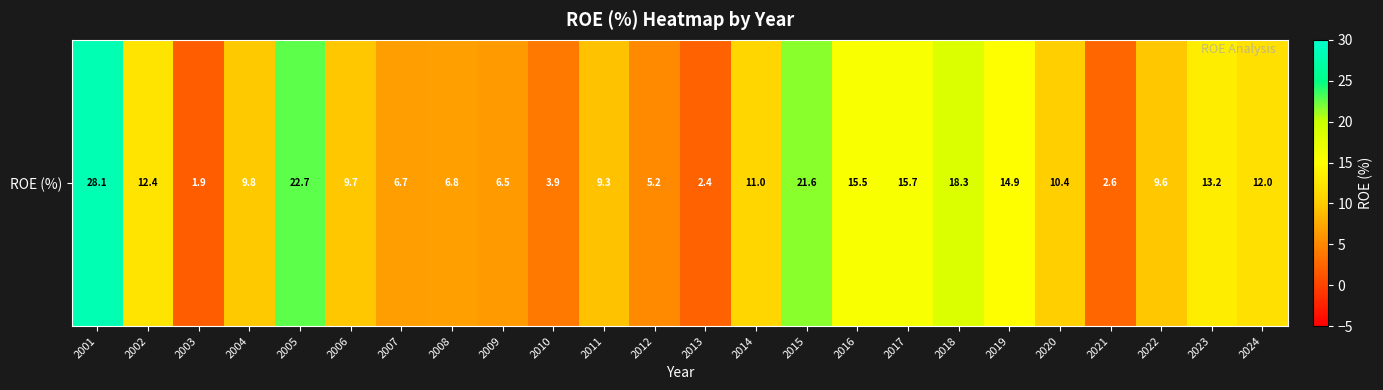

Read the value at 2016.

15.5